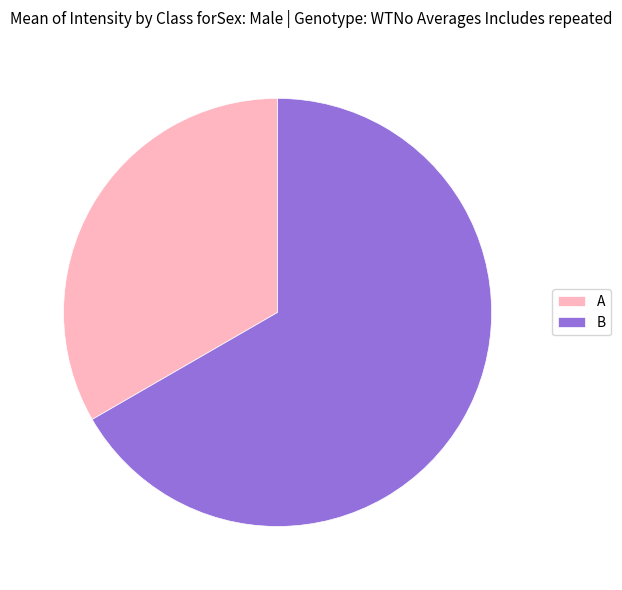

The B slice represents 53% of the pie. True or false?

False